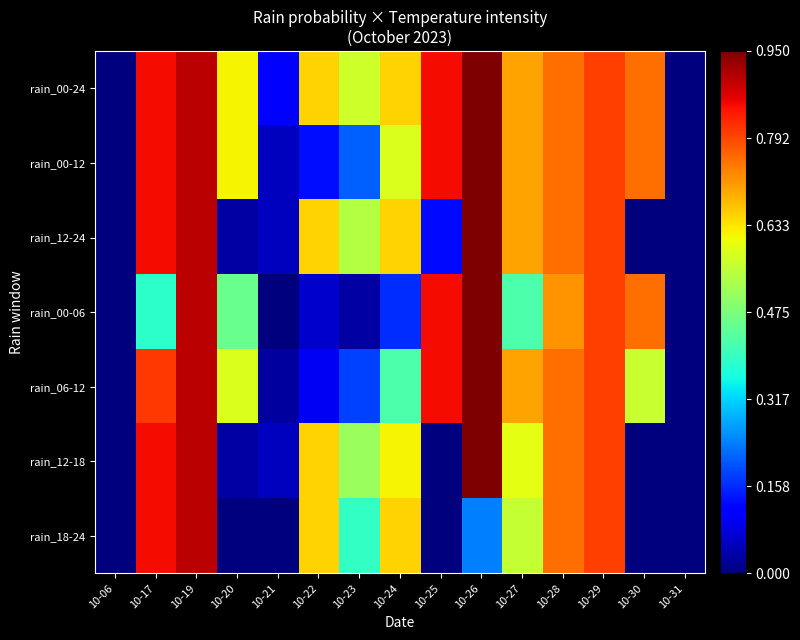

Reading left to right, what are all the values shown in this chart?

rain_00-24: 10-06=0.0	10-17=0.8	10-19=0.9	10-20=0.6	10-21=0.1	10-22=0.6	10-23=0.6	10-24=0.6	10-25=0.8	10-26=0.9	10-27=0.7	10-28=0.7	10-29=0.8	10-30=0.7	10-31=0.0
rain_00-12: 10-06=0.0	10-17=0.8	10-19=0.9	10-20=0.6	10-21=0.1	10-22=0.1	10-23=0.2	10-24=0.6	10-25=0.8	10-26=0.9	10-27=0.7	10-28=0.7	10-29=0.8	10-30=0.7	10-31=0.0
rain_12-24: 10-06=0.0	10-17=0.8	10-19=0.9	10-20=0.0	10-21=0.1	10-22=0.6	10-23=0.5	10-24=0.6	10-25=0.1	10-26=0.9	10-27=0.7	10-28=0.7	10-29=0.8	10-30=0.0	10-31=0.0
rain_00-06: 10-06=0.0	10-17=0.4	10-19=0.9	10-20=0.5	10-21=0.0	10-22=0.1	10-23=0.0	10-24=0.2	10-25=0.8	10-26=0.9	10-27=0.4	10-28=0.7	10-29=0.8	10-30=0.7	10-31=0.0
rain_06-12: 10-06=0.0	10-17=0.8	10-19=0.9	10-20=0.6	10-21=0.0	10-22=0.1	10-23=0.2	10-24=0.4	10-25=0.8	10-26=0.9	10-27=0.7	10-28=0.7	10-29=0.8	10-30=0.6	10-31=0.0
rain_12-18: 10-06=0.0	10-17=0.8	10-19=0.9	10-20=0.0	10-21=0.1	10-22=0.6	10-23=0.5	10-24=0.6	10-25=0.0	10-26=0.9	10-27=0.6	10-28=0.7	10-29=0.8	10-30=0.0	10-31=0.0
rain_18-24: 10-06=0.0	10-17=0.8	10-19=0.9	10-20=0.0	10-21=0.0	10-22=0.6	10-23=0.4	10-24=0.6	10-25=0.0	10-26=0.2	10-27=0.6	10-28=0.7	10-29=0.8	10-30=0.0	10-31=0.0